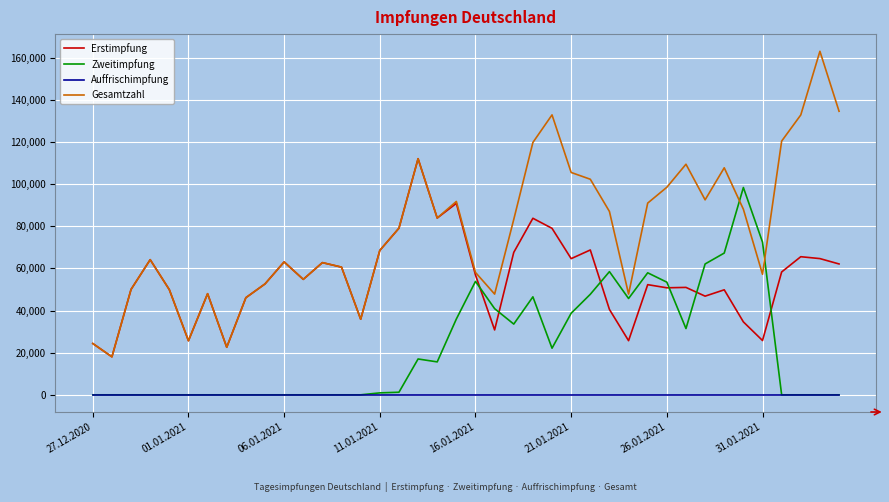

True or false: Auffrischimpfung and Gesamtzahl intersect in this chart.

False